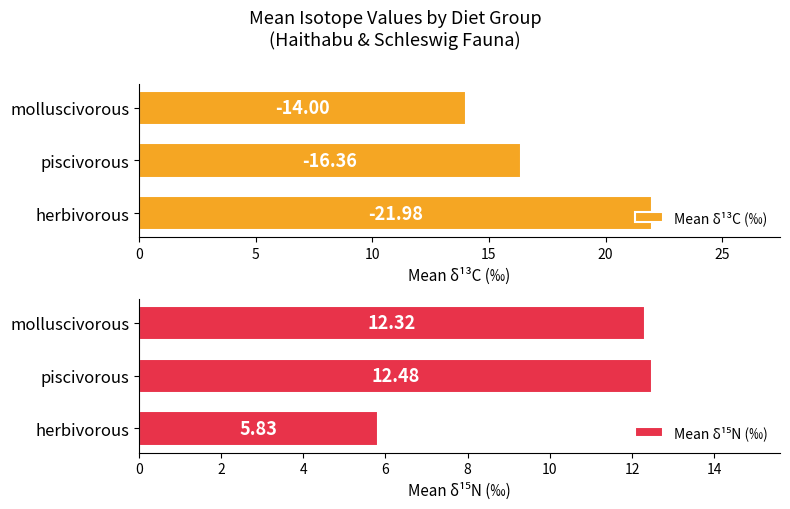

What value does the Mean δ¹⁵N (‰) series have at herbivorous?

5.8